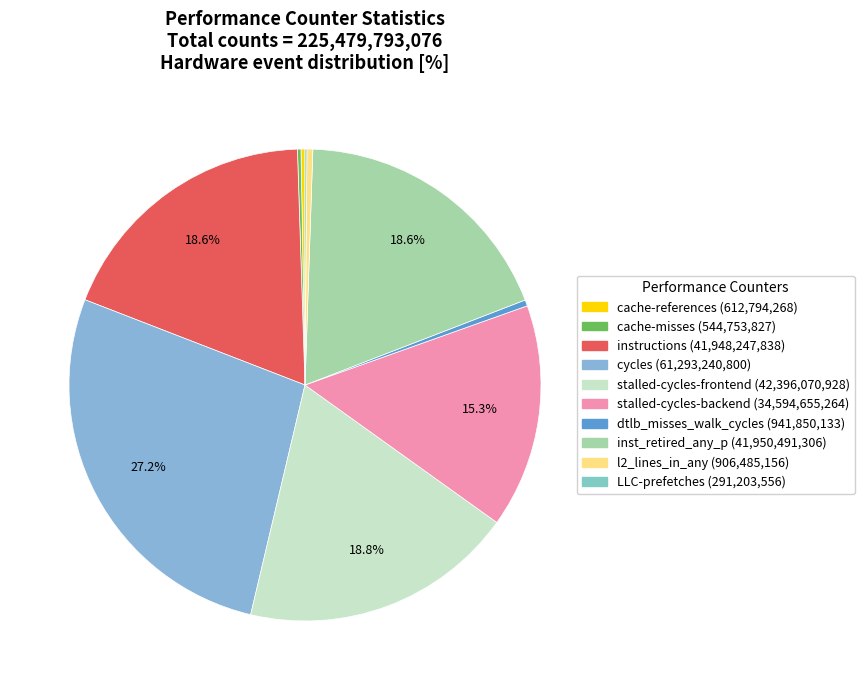

To the nearest percent, what is the average slice percentage?

10%